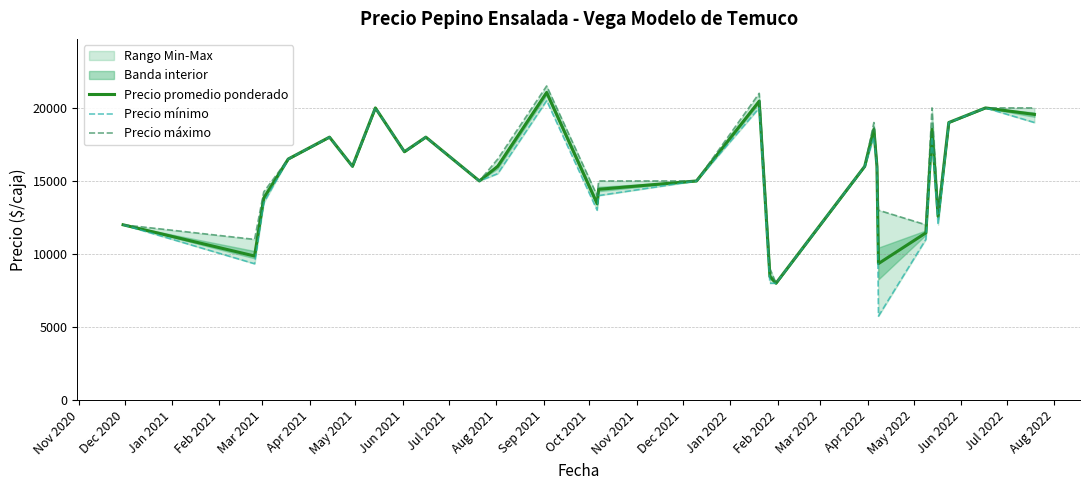

Reading right to left, what are all the values shown in this chart?

Precio promedio ponderado: 19554.0	20000.0	19000.0	12571.0	18538.0	11446.0	9343.0	16000.0	18538.0	16000.0	8000.0	8457.0	20455.0	15000.0	14428.5	13448.0	21055.5	16000.0	15000.0	18000.0	17000.0	20000.0	16000.0	18000.0	16500.0	13830.2	9861.0	12000.0
Precio mínimo: 19000.0	20000.0	19000.0	12000.0	18000.0	11000.0	5750.0	16000.0	18000.0	16000.0	8000.0	8000.0	20000.0	15000.0	14000.0	13000.0	20500.0	15500.0	15000.0	18000.0	17000.0	20000.0	16000.0	18000.0	16500.0	13500.0	9333.3	12000.0
Precio máximo: 20000.0	20000.0	19000.0	13000.0	20000.0	12000.0	13000.0	16000.0	19000.0	16000.0	8000.0	9000.0	21000.0	15000.0	15000.0	14000.0	21500.0	16500.0	15000.0	18000.0	17000.0	20000.0	16000.0	18000.0	16500.0	14250.0	11000.0	12000.0